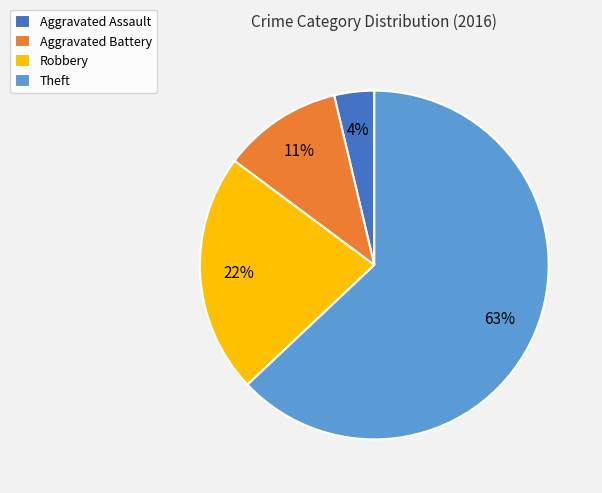

The Theft slice represents 63% of the pie. True or false?

True